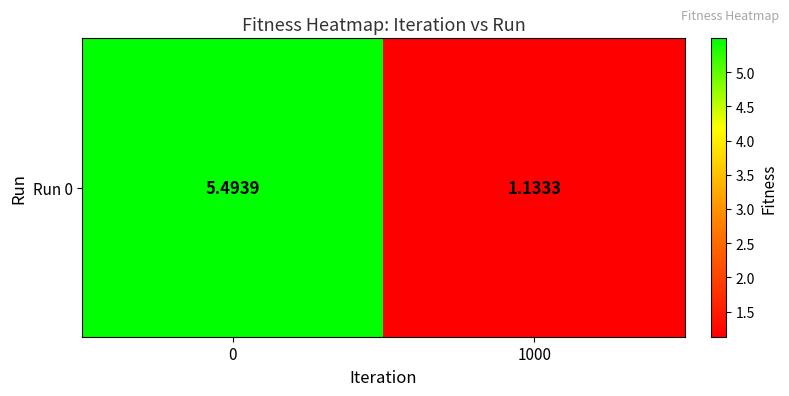

Approximately how many times larger is the value at 1000 compared to 0?

0.2